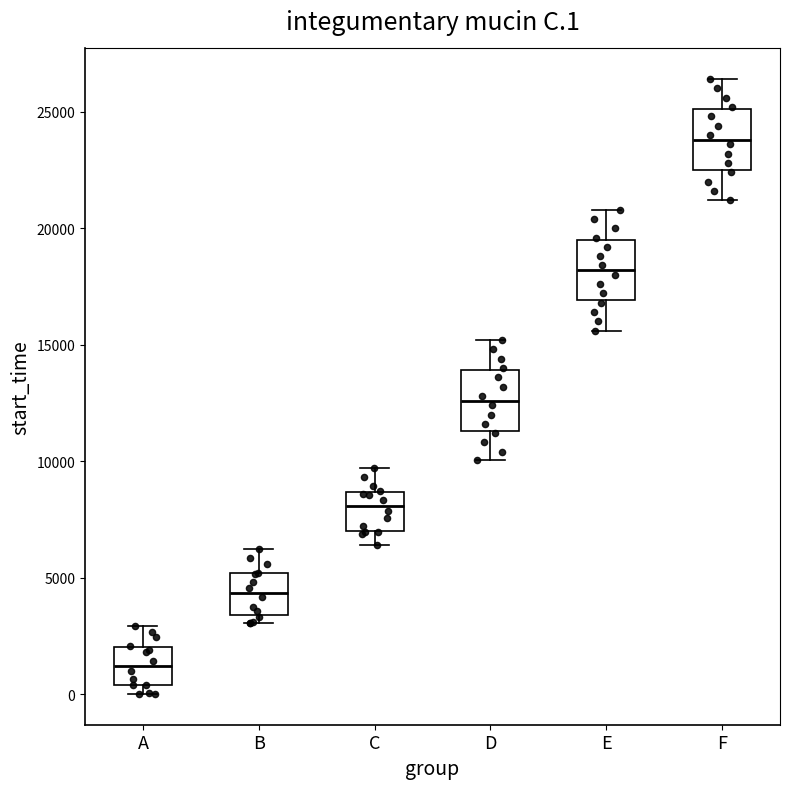

Where is the upper edge of the box for E on the y-axis? The values are not printed on the chart, so give them approximately, as read against the axis.

19500